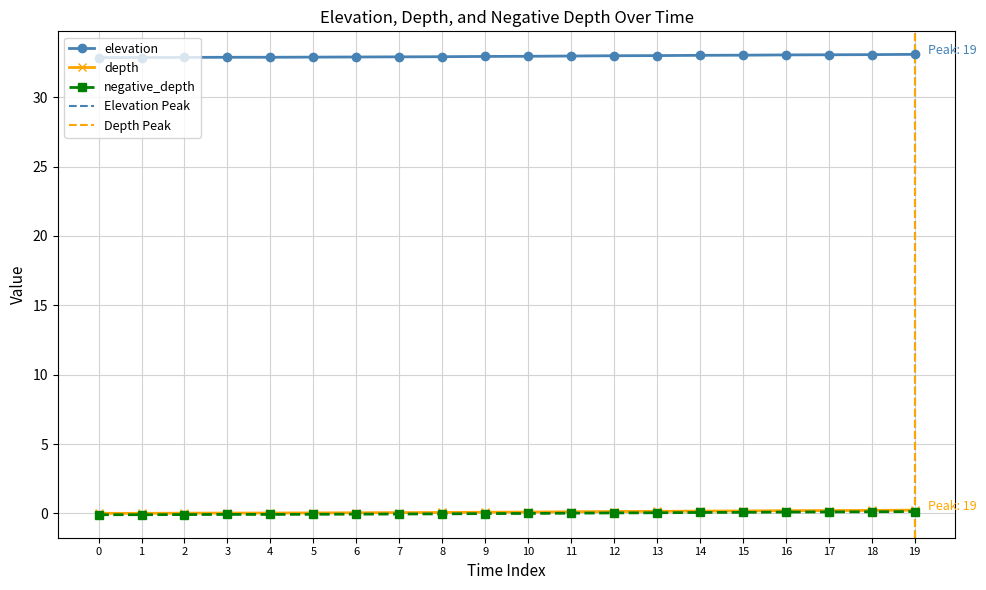

What is the greatest value displayed?

33.1